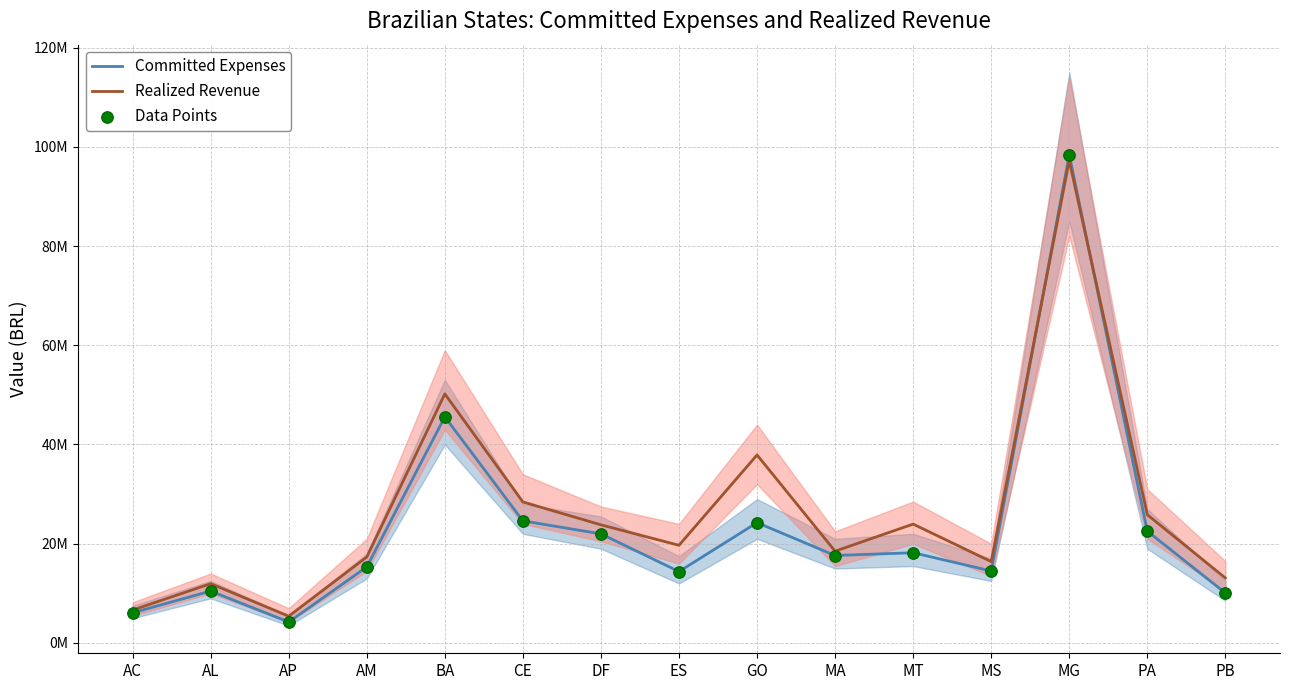

Which series has the widest spread of Y values?

Committed Expenses